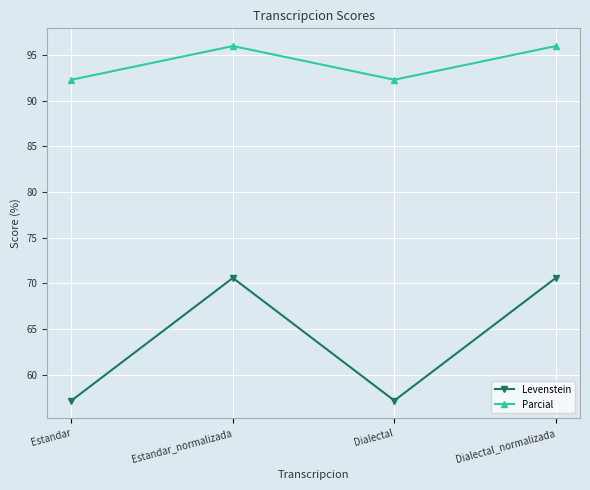

True or false: Parcial has a value of 92.3 at Estandar.

True